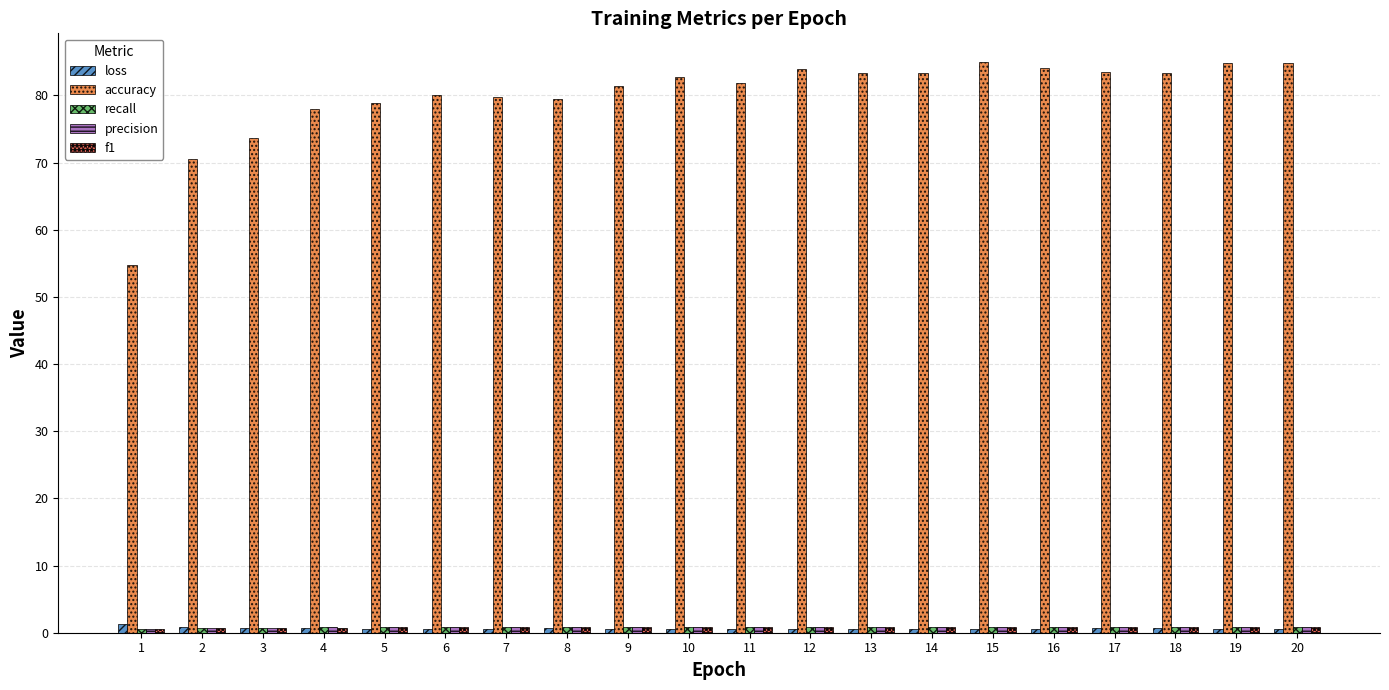

Which series has the largest total across all categories?

accuracy